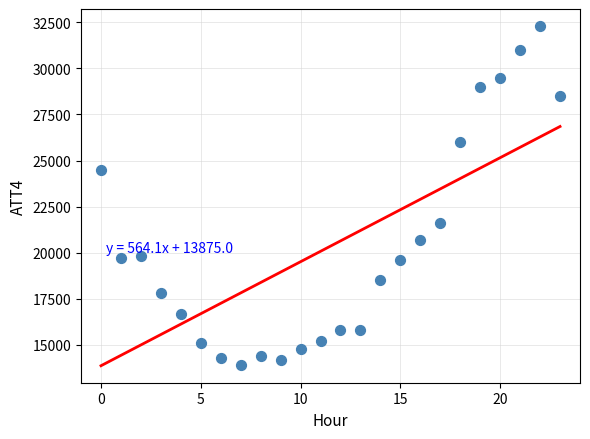

What is the range of Y values (max minus min)?

18400